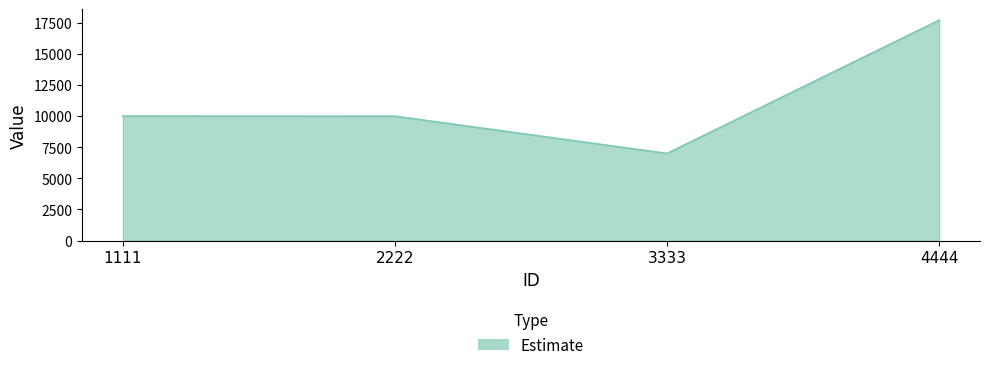

Read the value at 2222, to the nearest 10.

9990